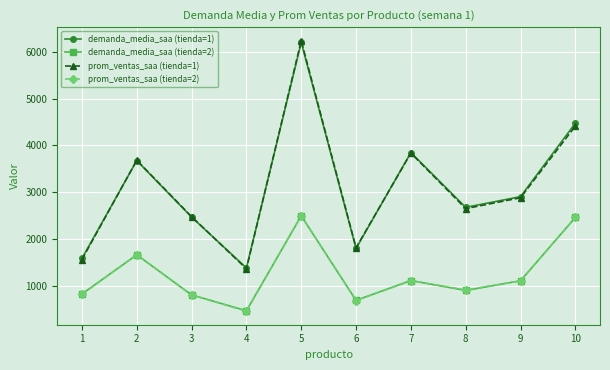

Where do prom_ventas_saa (tienda=2) and demanda_media_saa (tienda=2) first cross each other?

1 and 2